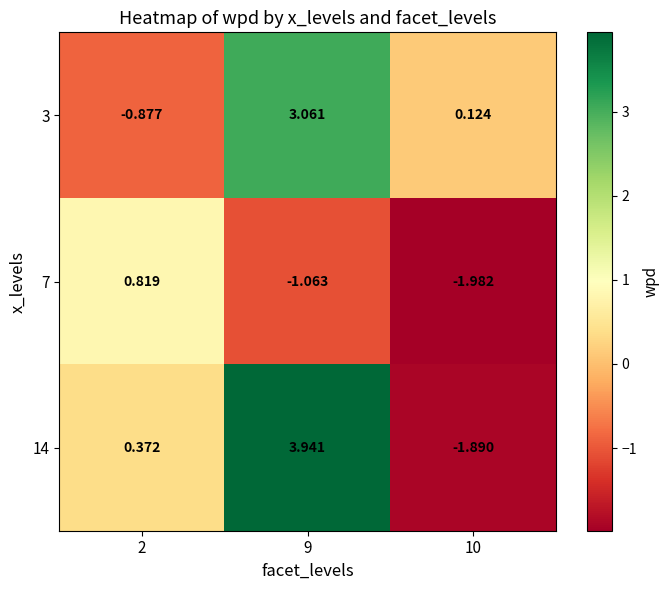

Rank the series by their maximum value, from lowest to highest.

7, 3, 14